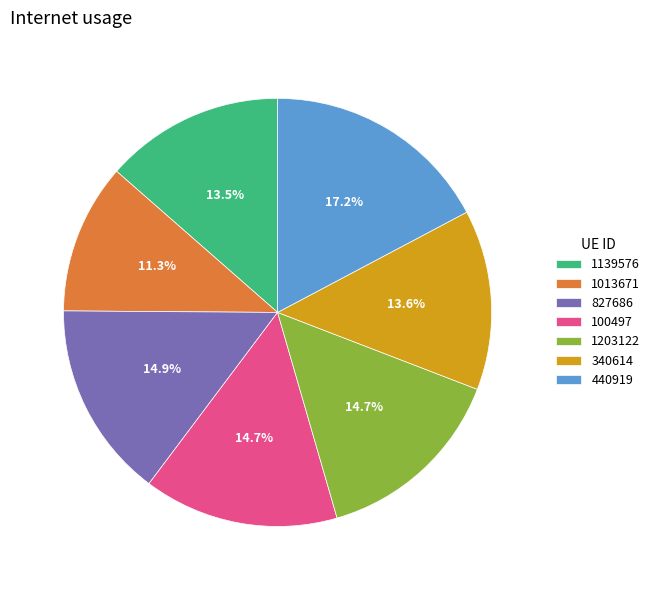

To the nearest percent, what is the difference between the 440919 and 827686 slice percentages?

2%